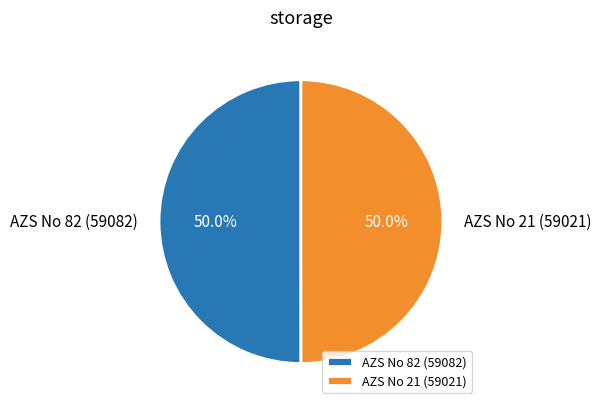

True or false: AZS No 82 (59082) accounts for 64% of the total.

False